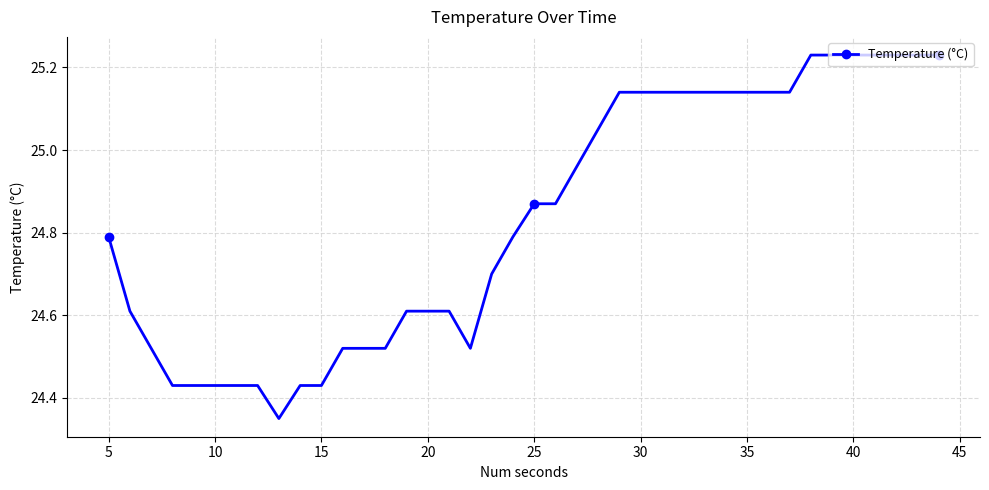

What is the sum of all values?

993.3